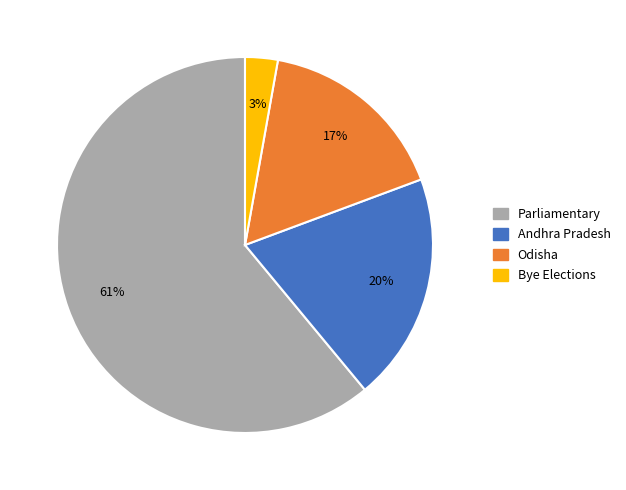

Does Parliamentary account for over 50% of the chart?

Yes